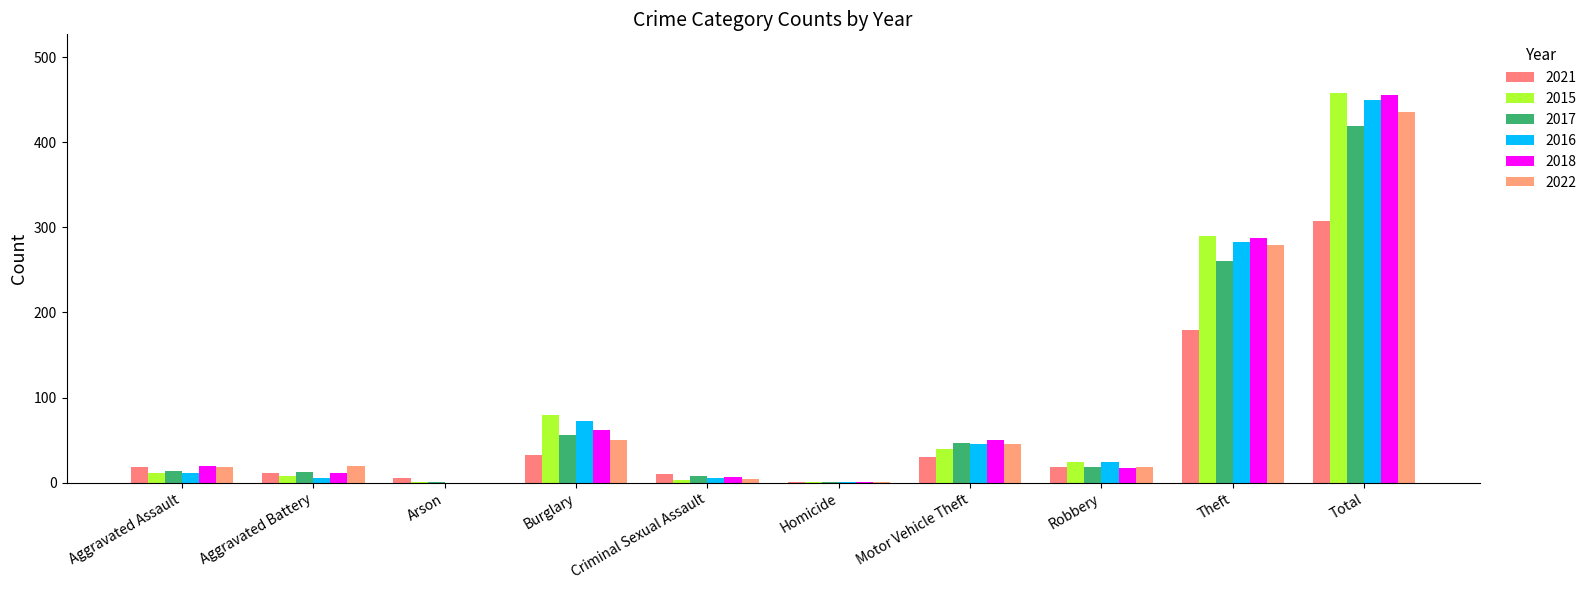

Which series has the largest total across all categories?

2015